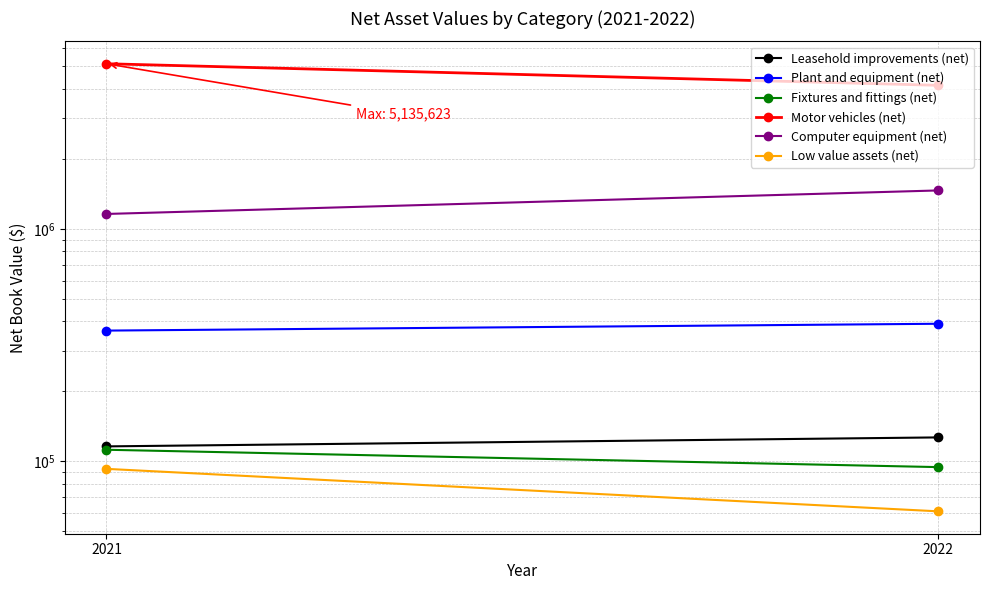

Which label corresponds to the largest value in the chart?

2021